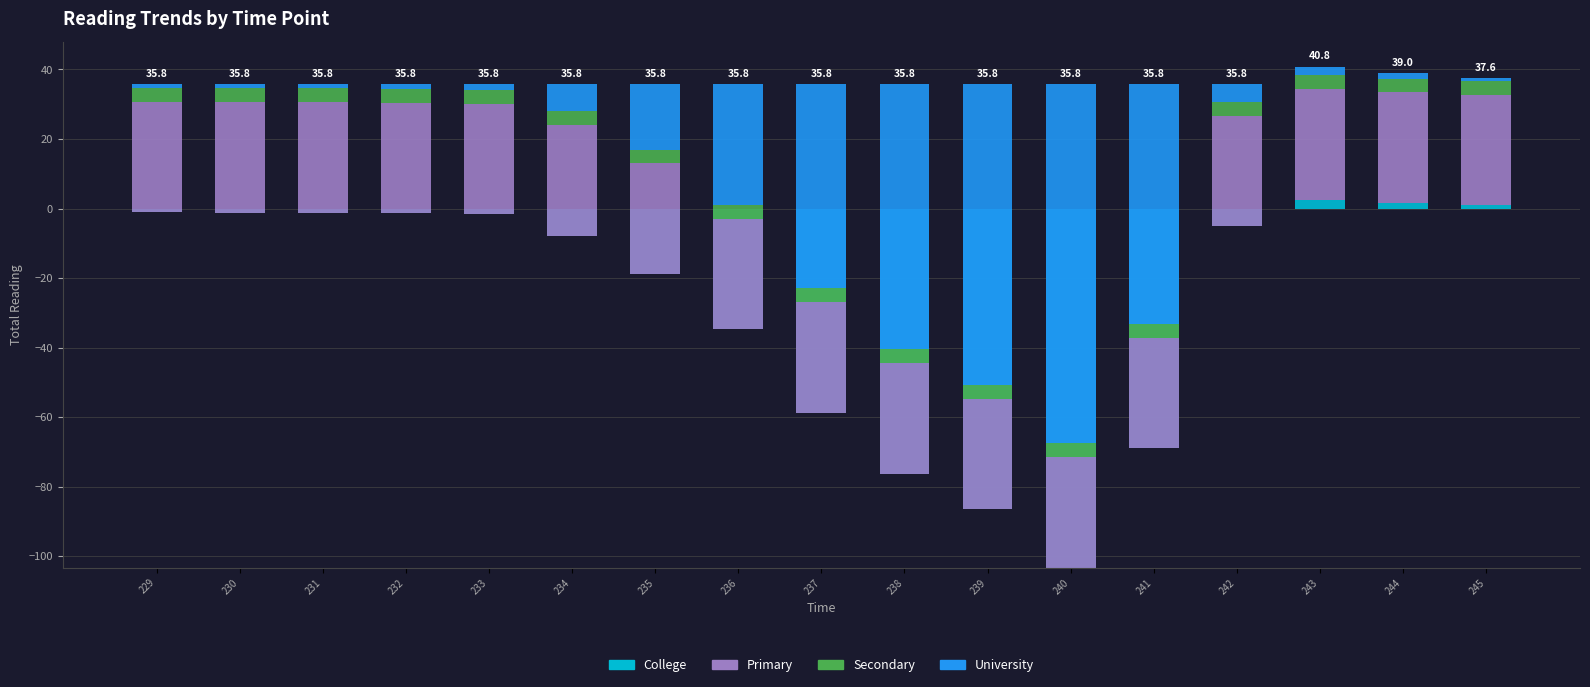

What is the sum of the University values at 232 and 241?

70.3